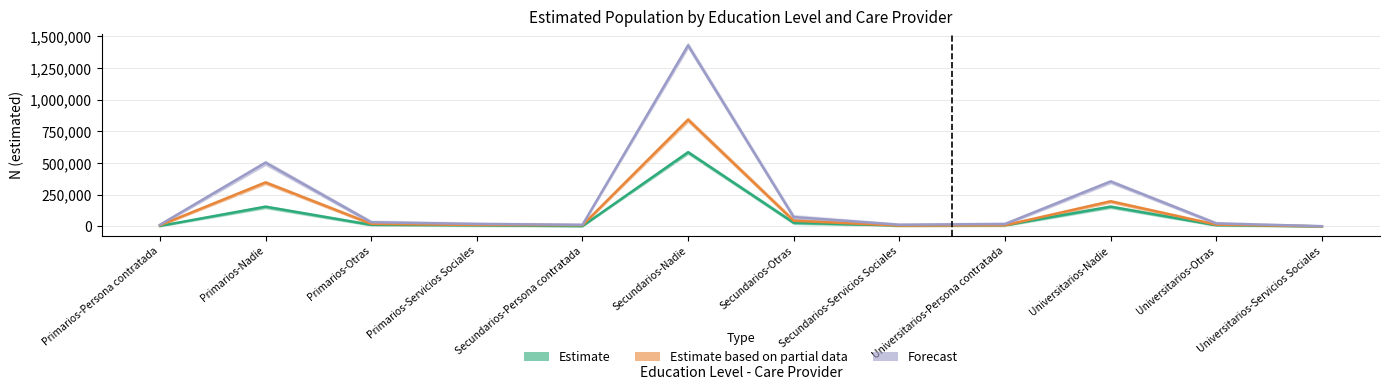

The Forecast series shows 617662 at Universitarios-Nadie. True or false?

False